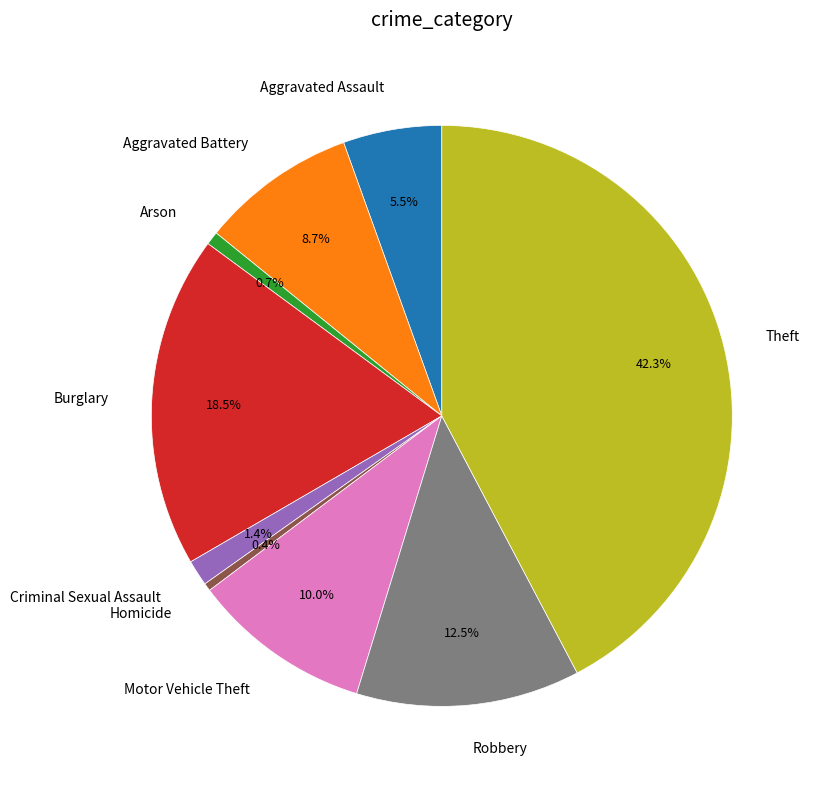

Is there any slice that represents more than half of the pie?

No